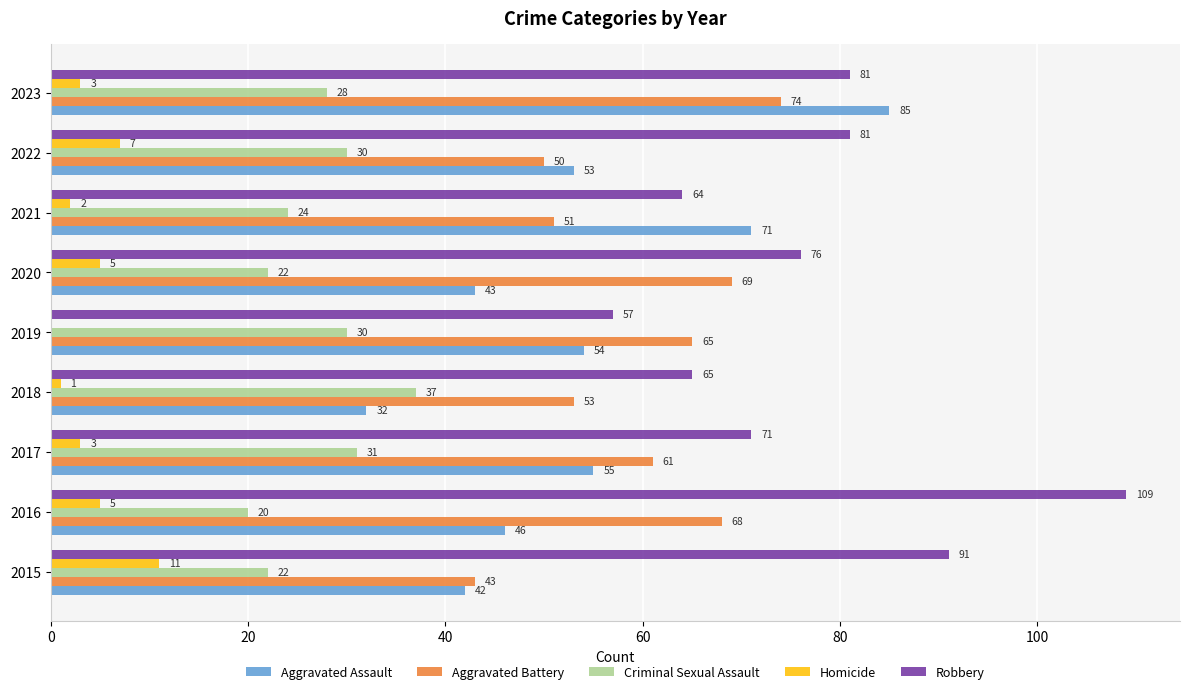

Between 2015 and 2017, which series saw the biggest shift?

Robbery